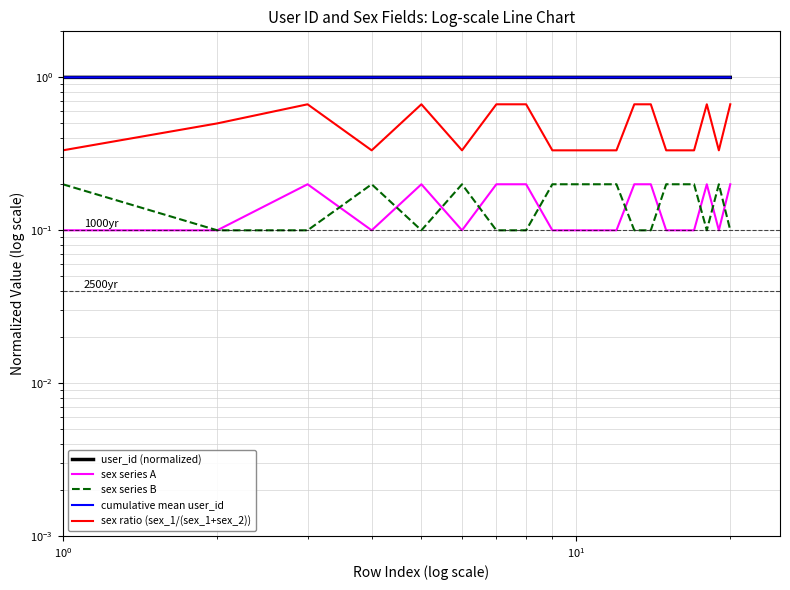

True or false: sex series A and cumulative mean user_id cross at least once.

False